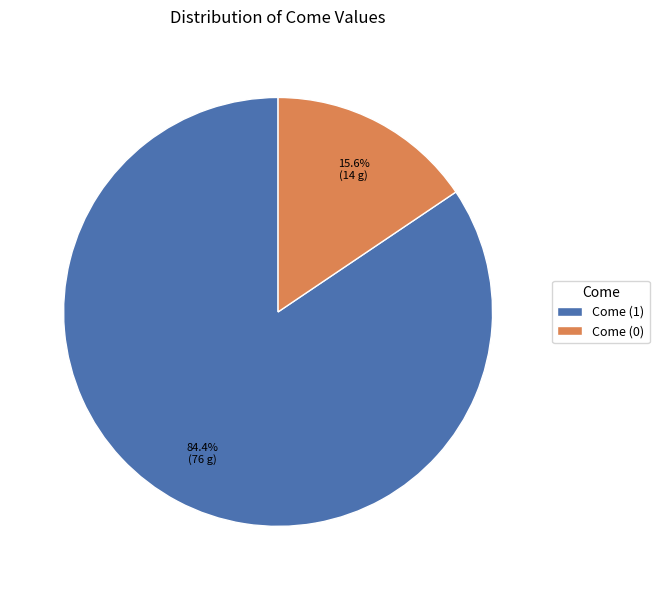

What is the largest slice in the pie chart?

Come (1)